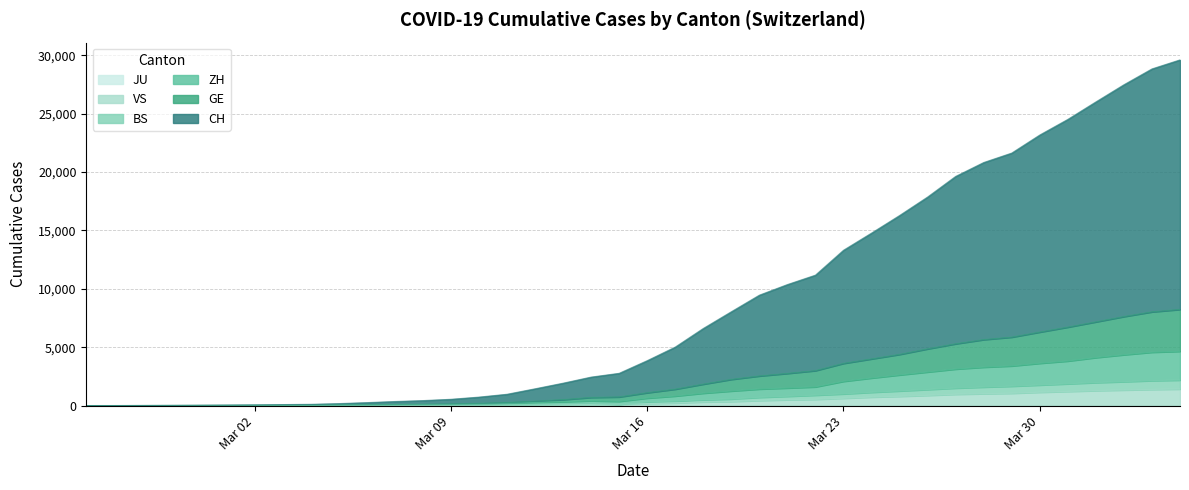

At which label is ZH closest to 2325?

2020-03-24